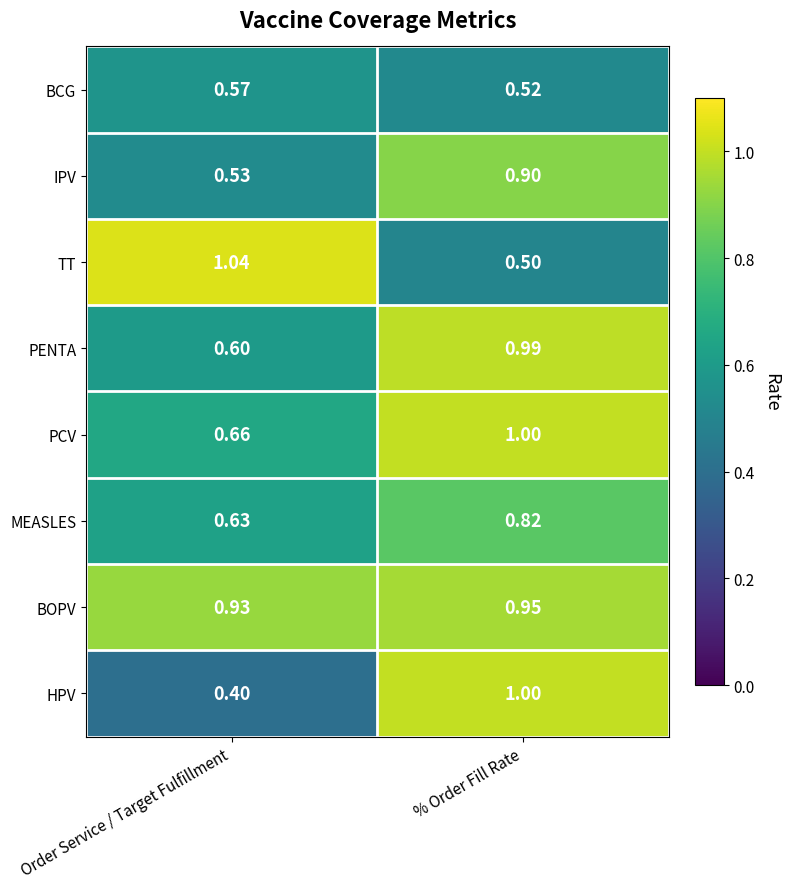

Rank the categories by BCG value from highest to lowest.

Order Service / Target Fulfillment, % Order Fill Rate